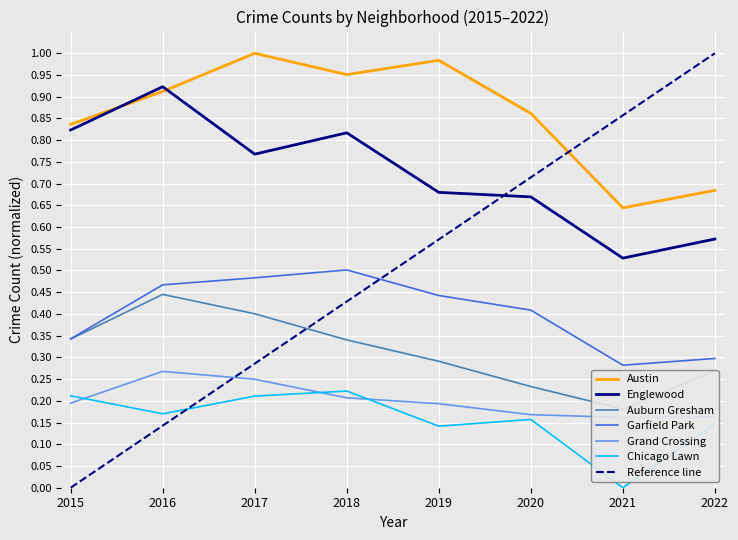

Reading left to right, extract all data points from this chart.

Austin: 2015=0.8	2016=0.9	2017=1.0	2018=1.0	2019=1.0	2020=0.9	2021=0.6	2022=0.7
Englewood: 2015=0.8	2016=0.9	2017=0.8	2018=0.8	2019=0.7	2020=0.7	2021=0.5	2022=0.6
Auburn Gresham: 2015=0.3	2016=0.4	2017=0.4	2018=0.3	2019=0.3	2020=0.2	2021=0.2	2022=0.3
Garfield Park: 2015=0.3	2016=0.5	2017=0.5	2018=0.5	2019=0.4	2020=0.4	2021=0.3	2022=0.3
Grand Crossing: 2015=0.2	2016=0.3	2017=0.2	2018=0.2	2019=0.2	2020=0.2	2021=0.2	2022=0.2
Chicago Lawn: 2015=0.2	2016=0.2	2017=0.2	2018=0.2	2019=0.1	2020=0.2	2021=0.0	2022=0.1